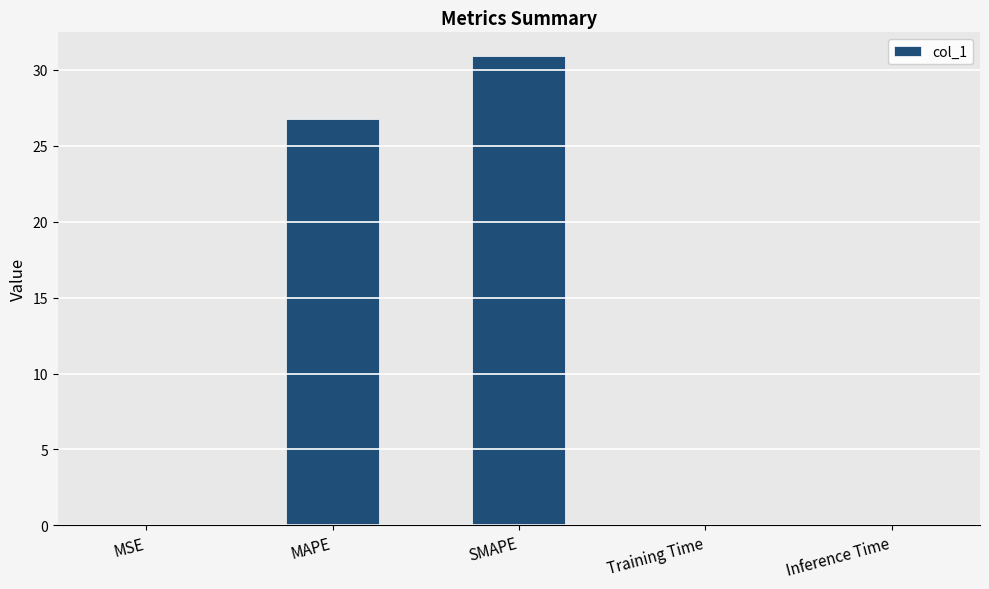

What is the approximate value at MAPE?

26.8